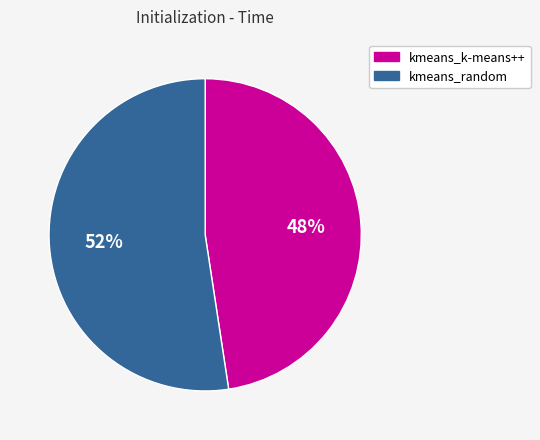

Rank the categories by value from lowest to highest.

kmeans_k-means++, kmeans_random